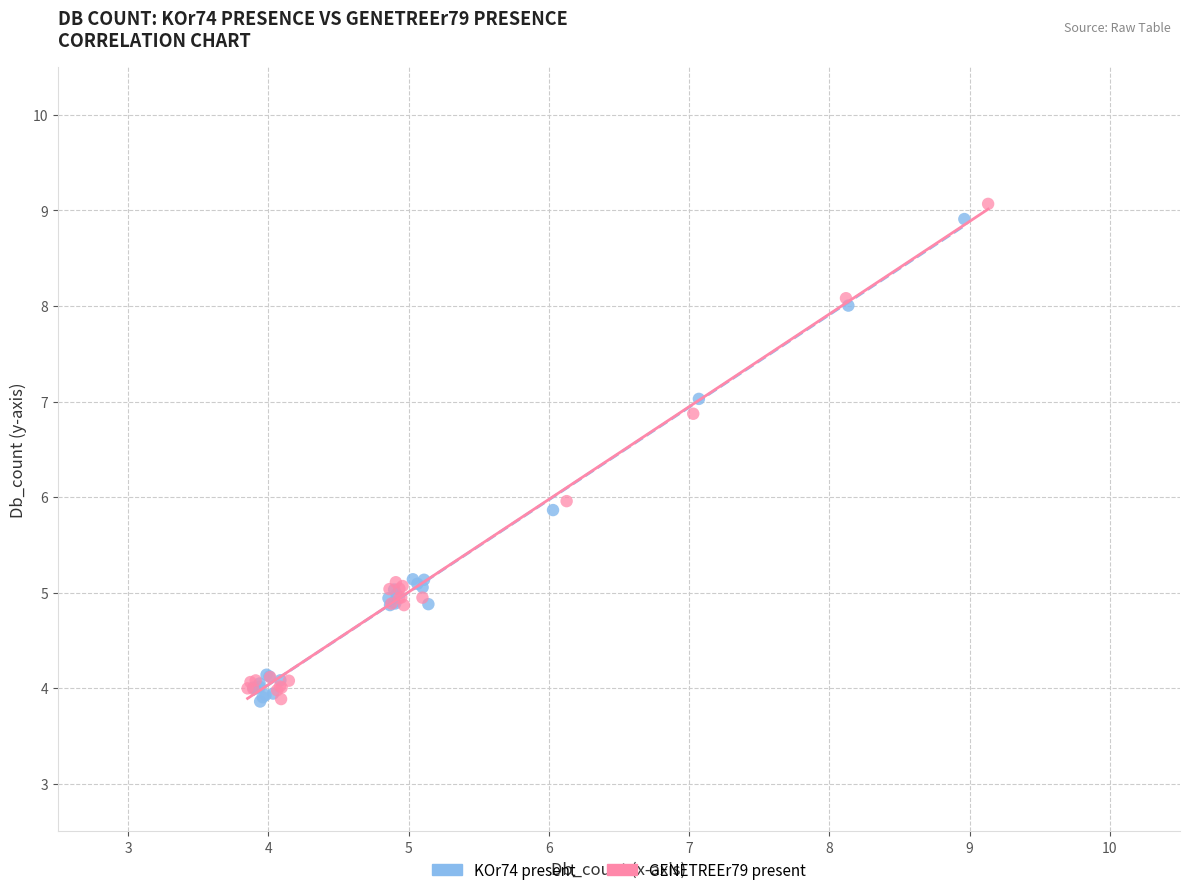

Which series contains the highest Y value?

GENETREEr79 present